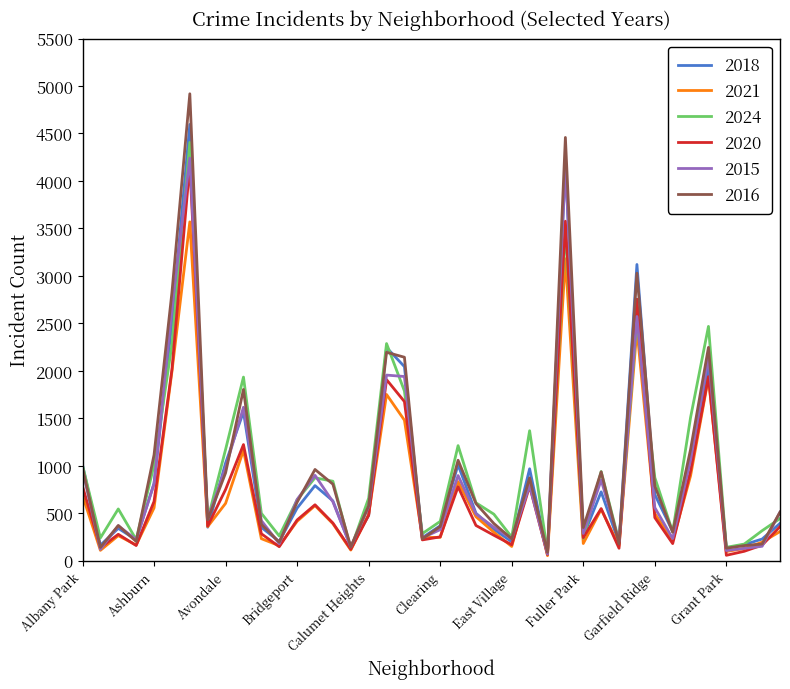

What is the maximum value shown in the chart?

4918